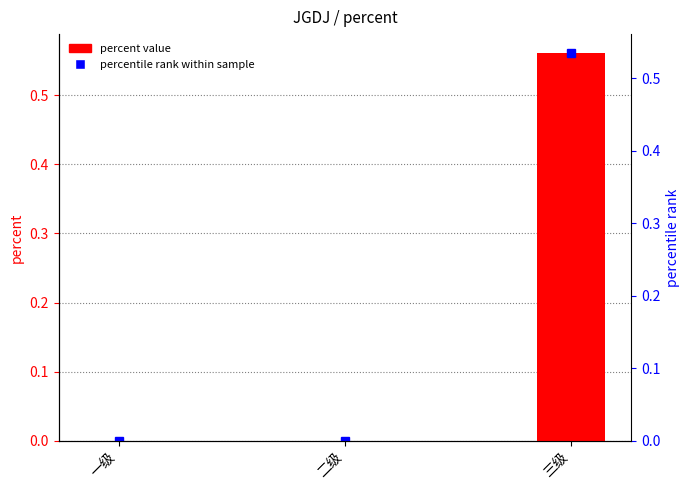

The chart shows a value of 0.3 at 一级. True or false?

False